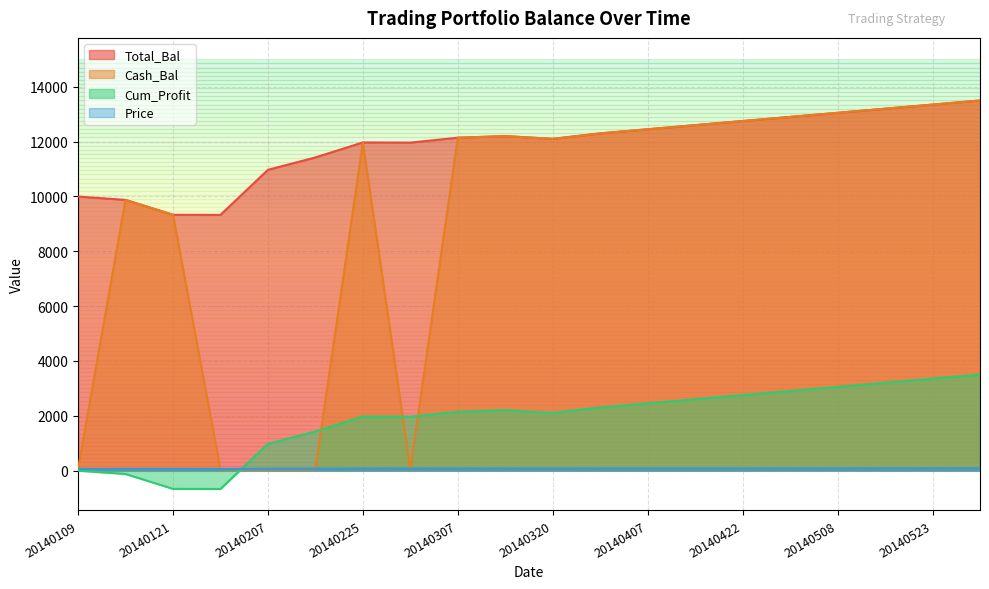

At which label does Cash_Bal reach its peak?

20140530